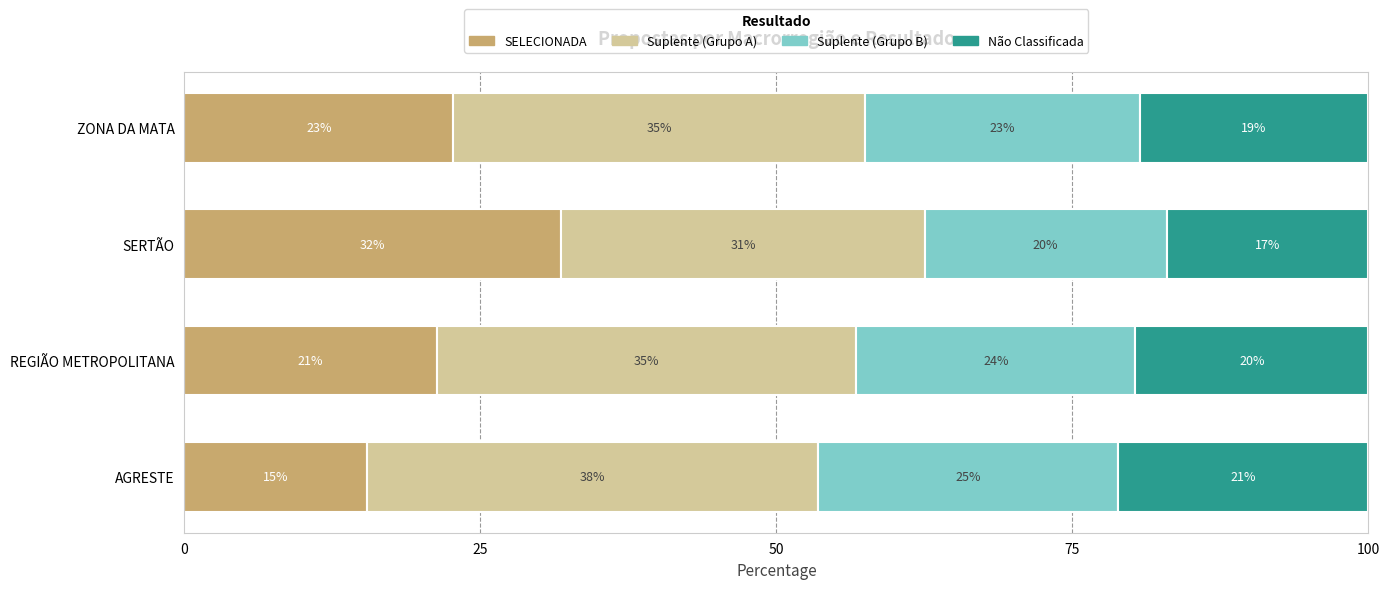

What are all the series names shown in the legend?

SELECIONADA, Suplente (Grupo A), Suplente (Grupo B), Não Classificada